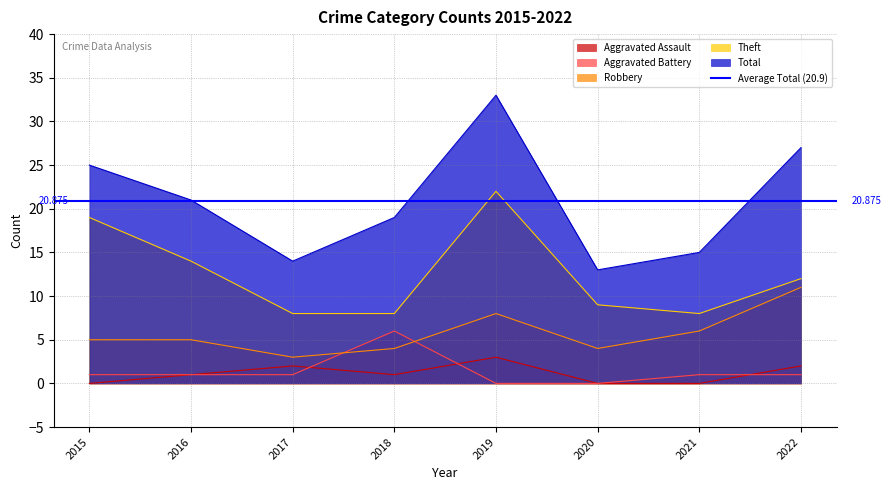

How many values in the Aggravated Battery series exceed 1?

1